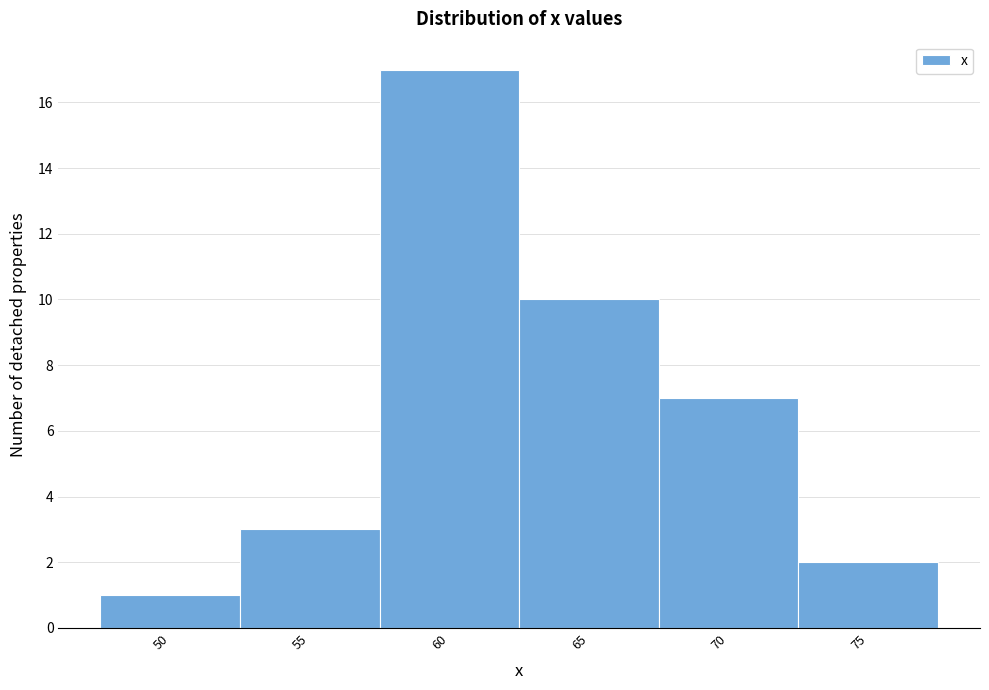

Reading right to left, what are all the values shown in this chart?

2	7	10	17	3	1